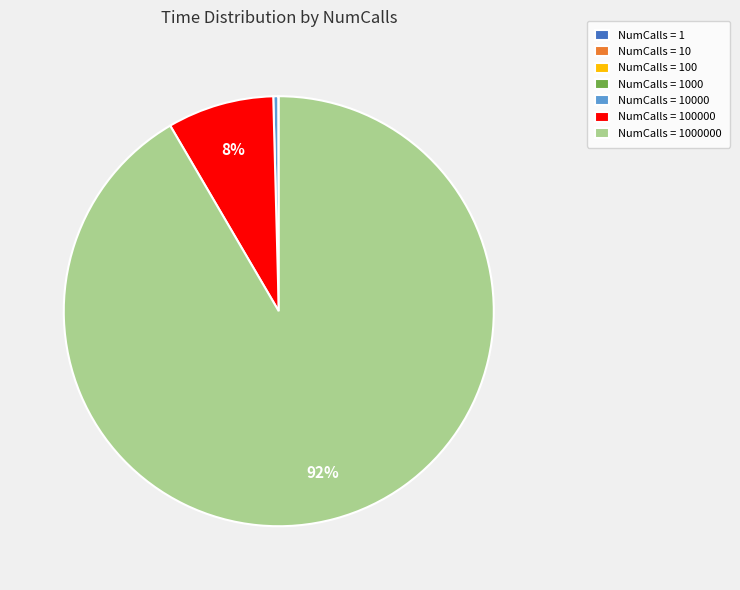

Is there any slice that represents more than half of the pie?

Yes